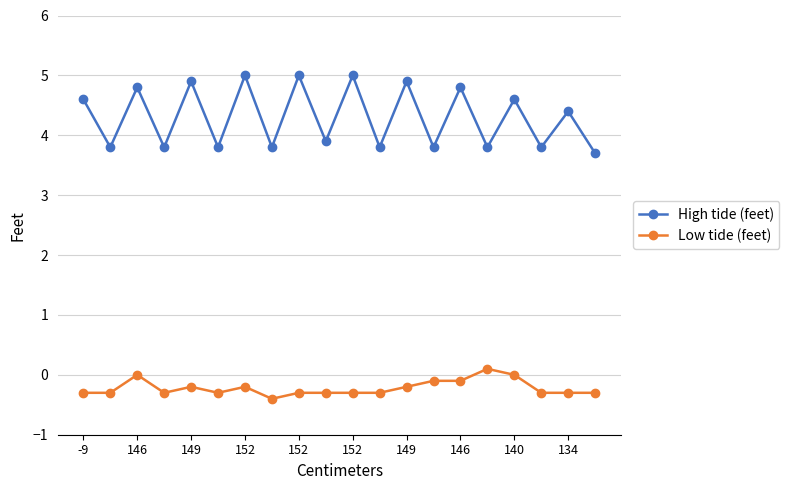

Which series has the largest range (max minus min)?

High tide (feet)